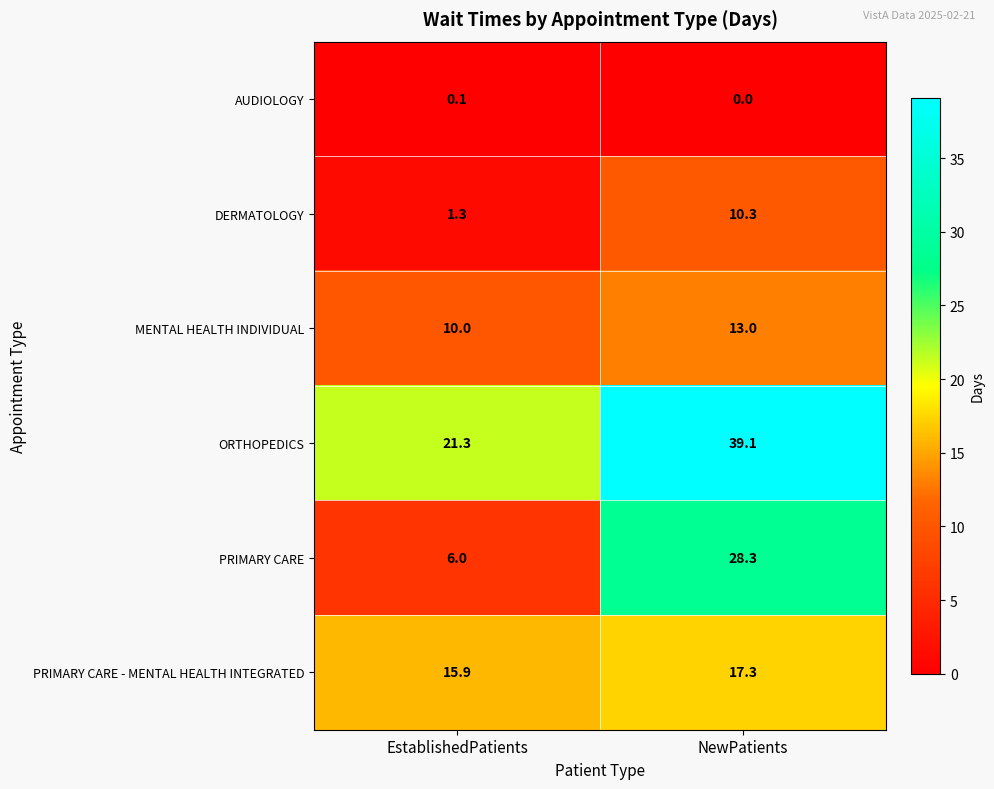

At which category is the sum across all series the highest?

NewPatients